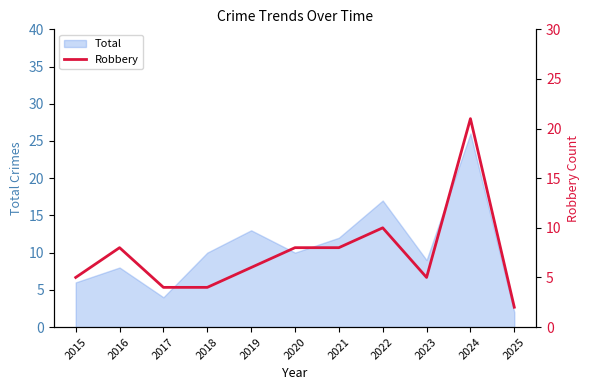

The value of Total at 2020 is 10. True or false?

True